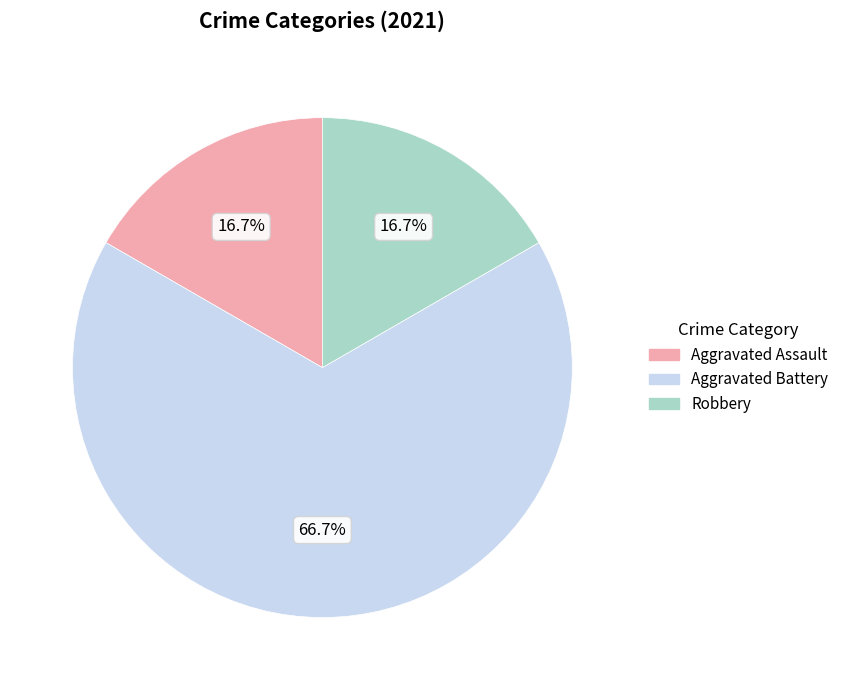

What is the total percentage of Aggravated Battery and Robbery?

83.3%